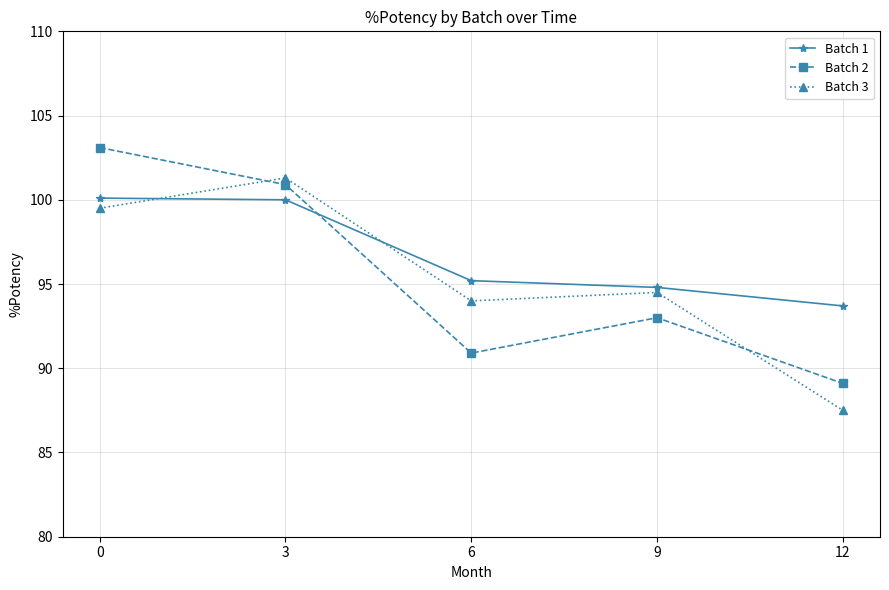

Where is Batch 1 nearest to the value 96?

6